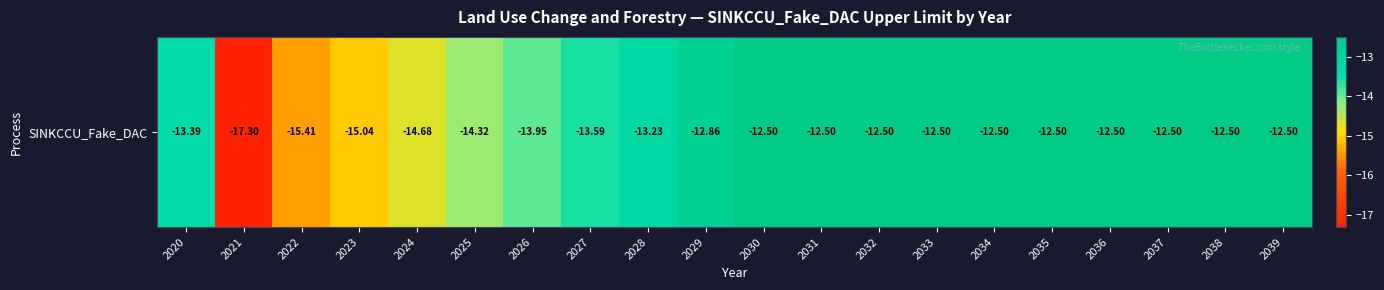

Reading left to right, extract all data points from this chart.

2020=-13.4	2021=-17.3	2022=-15.4	2023=-15.0	2024=-14.7	2025=-14.3	2026=-14.0	2027=-13.6	2028=-13.2	2029=-12.9	2030=-12.5	2031=-12.5	2032=-12.5	2033=-12.5	2034=-12.5	2035=-12.5	2036=-12.5	2037=-12.5	2038=-12.5	2039=-12.5